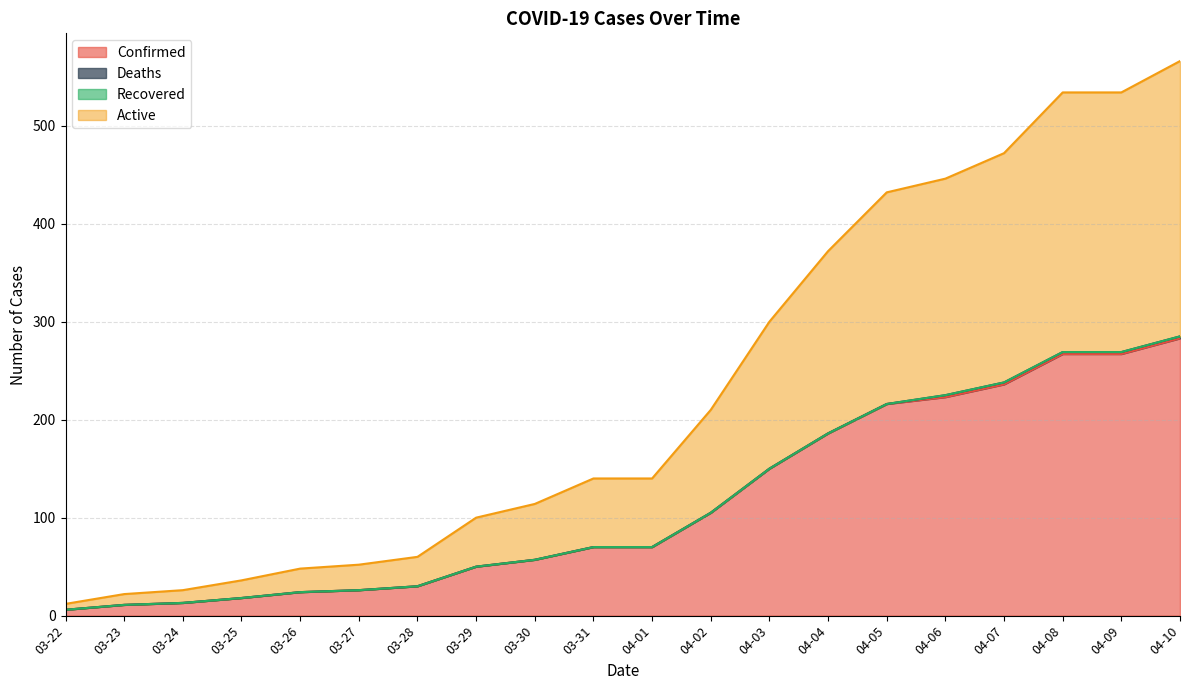

What is the highest value of the Confirmed series?

283